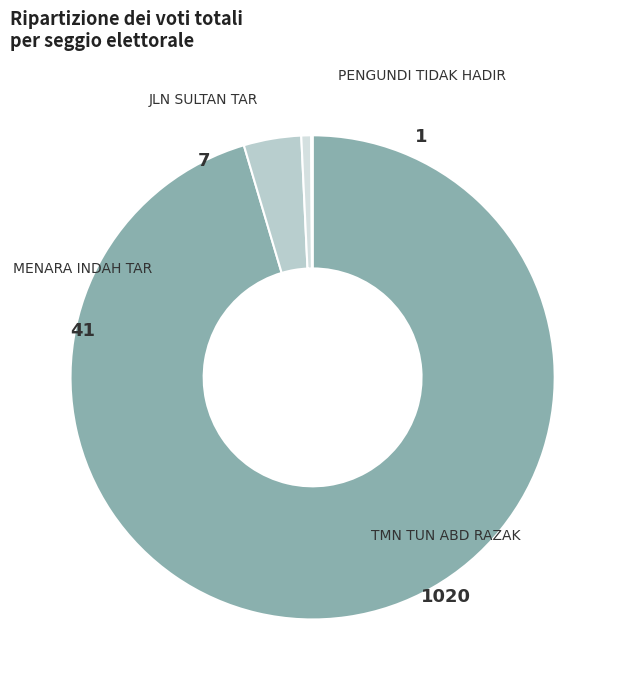

How much of the chart is everything except PENGUNDI TIDAK HADIR?

99.9%